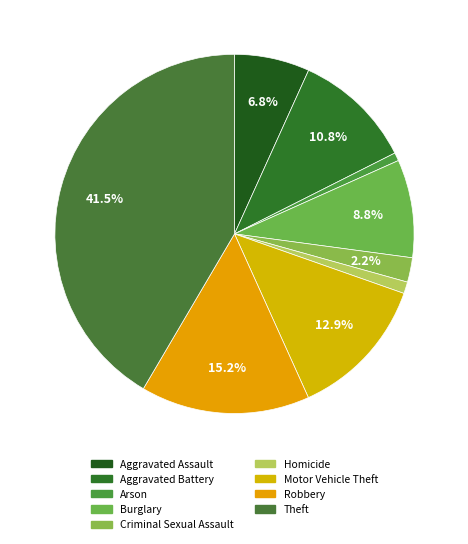

Is it true that Arson is 14% of the pie?

False